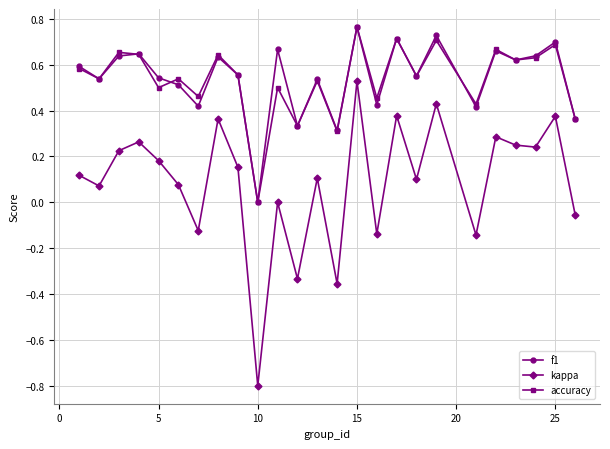

How many lines are shown in the chart?

3